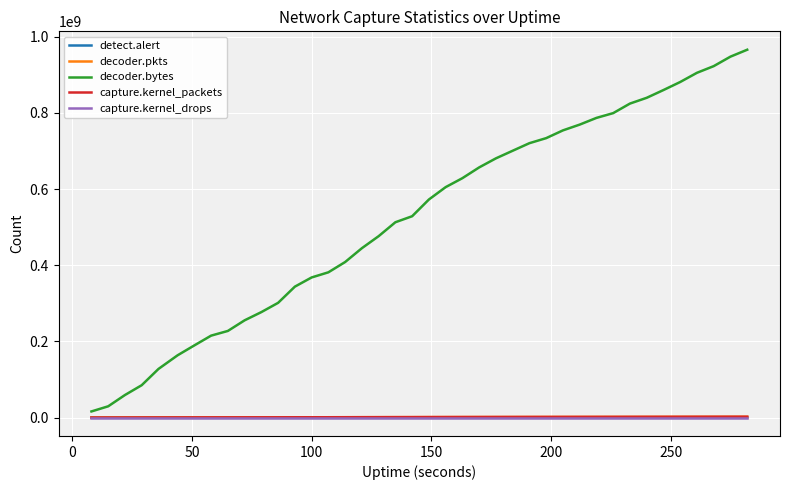

Is this an area chart (filled region under the line)?

No